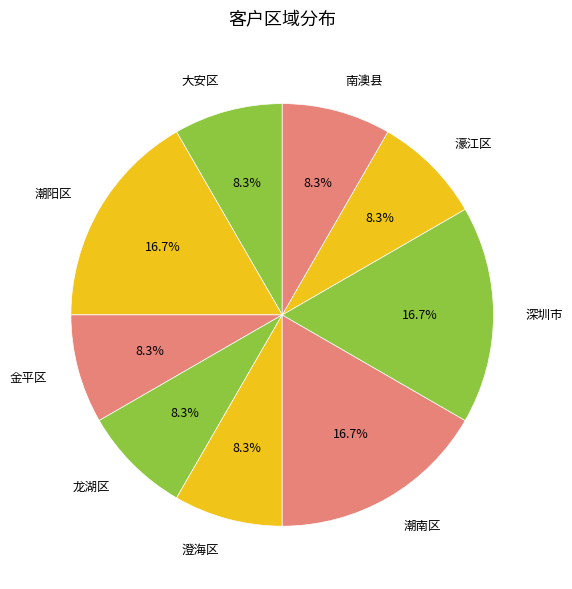

Does 大安区 account for over 50% of the chart?

No